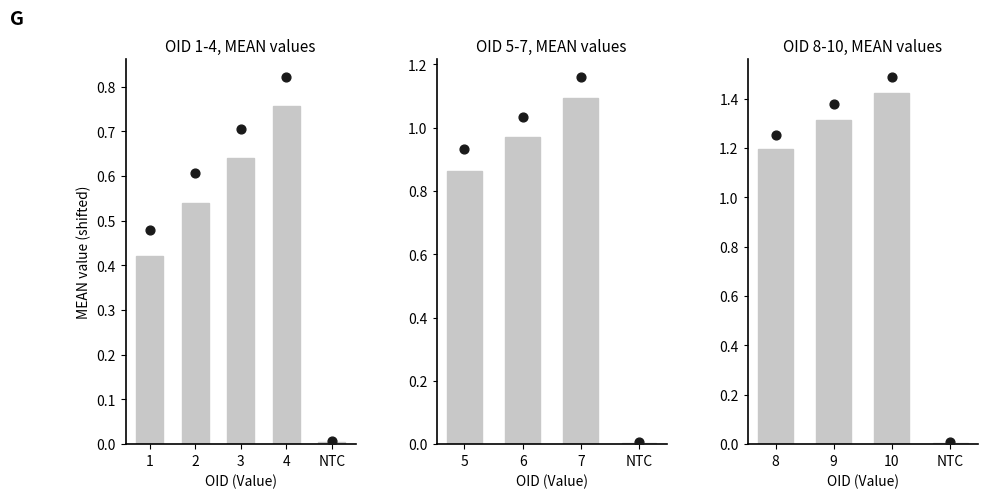

At how many categories does at least one series exceed 0?

4